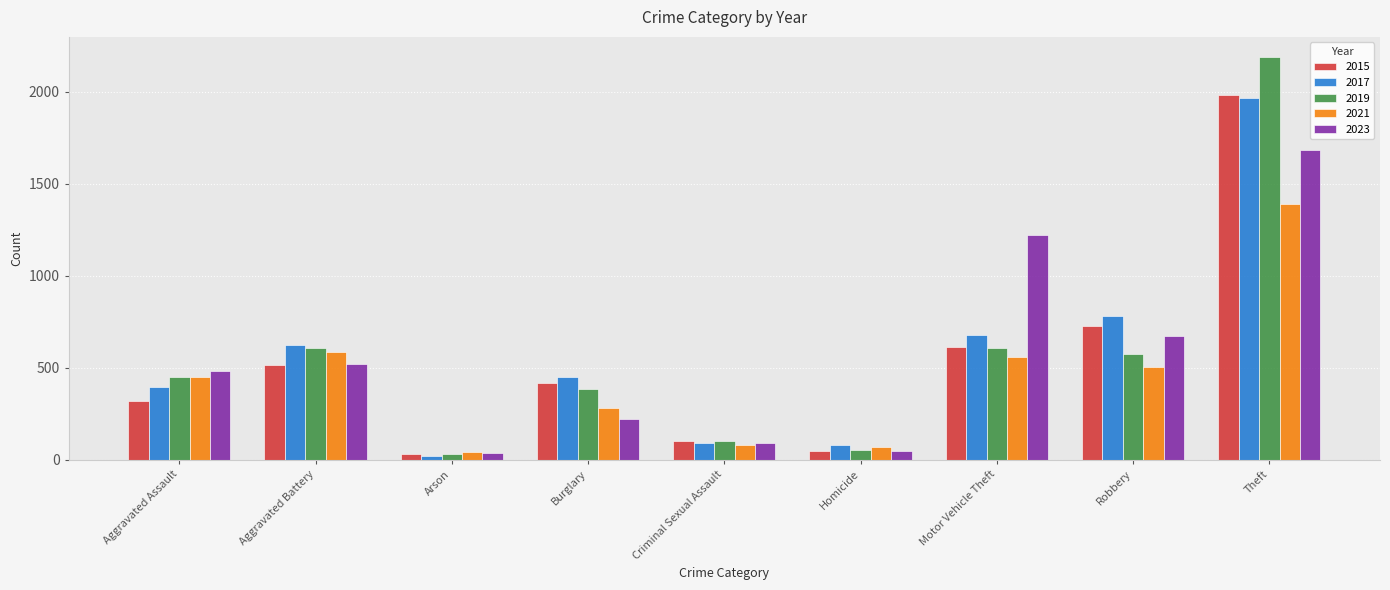

What is the total value across all series at Arson?

170